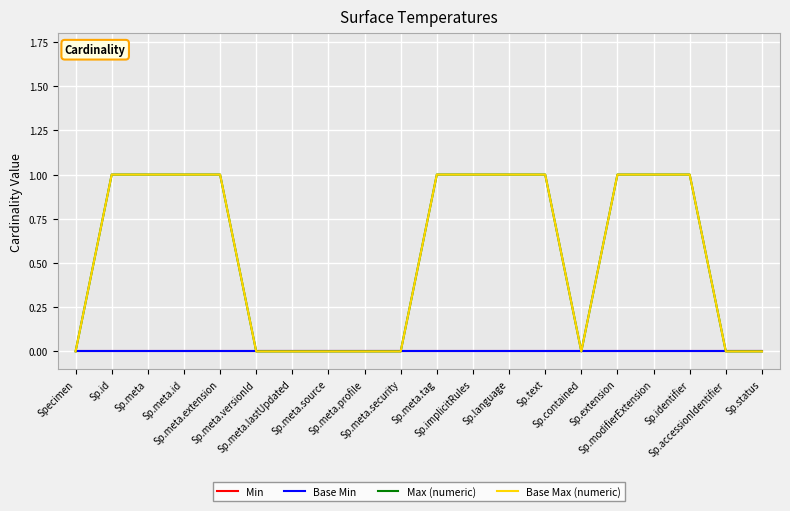

Is this an area chart (filled region under the line)?

No